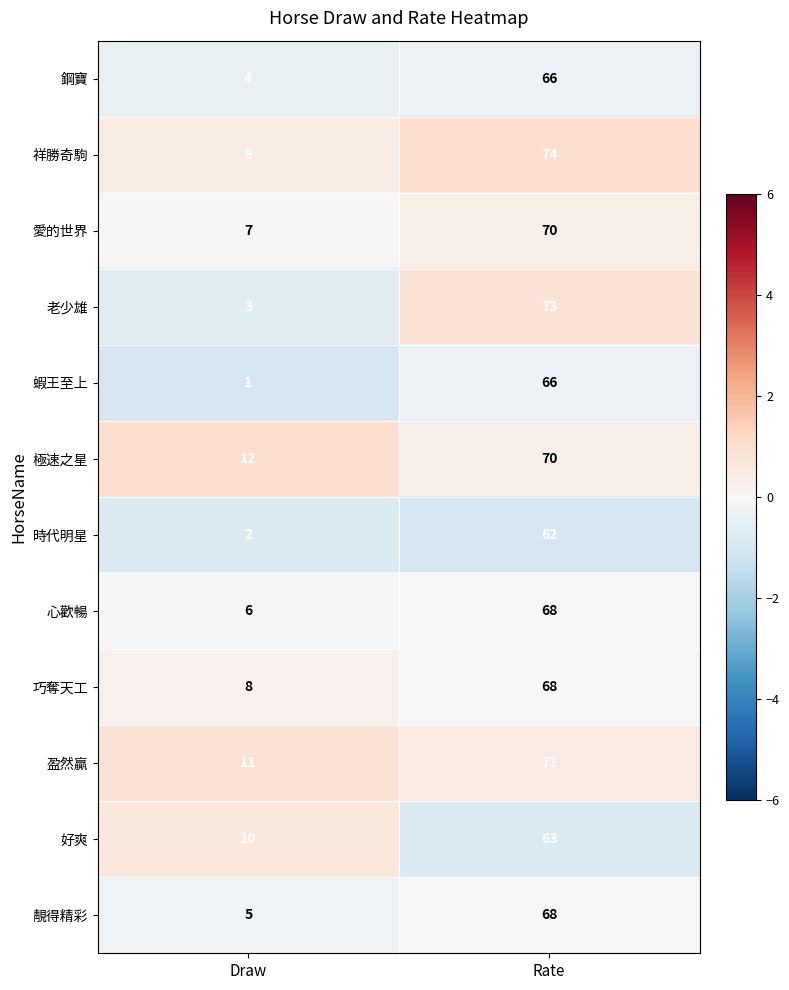

Which label corresponds to the largest value in the chart?

Rate